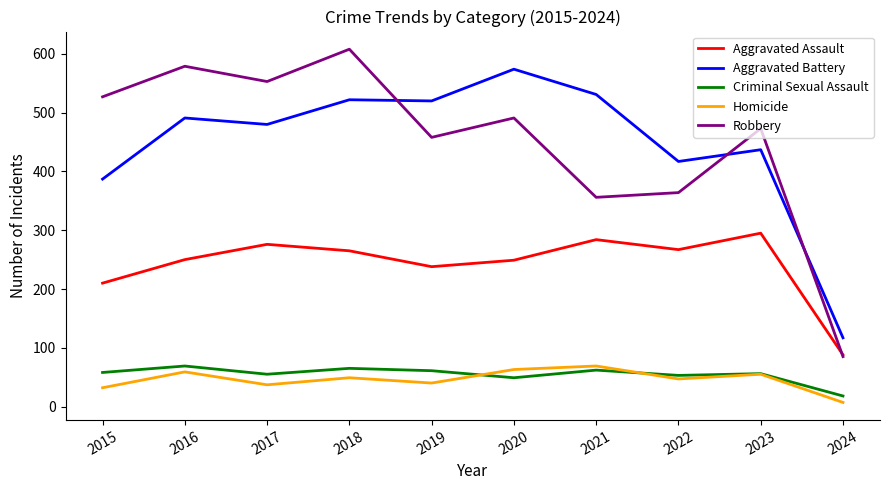

What is the lowest value of the Homicide series?

7